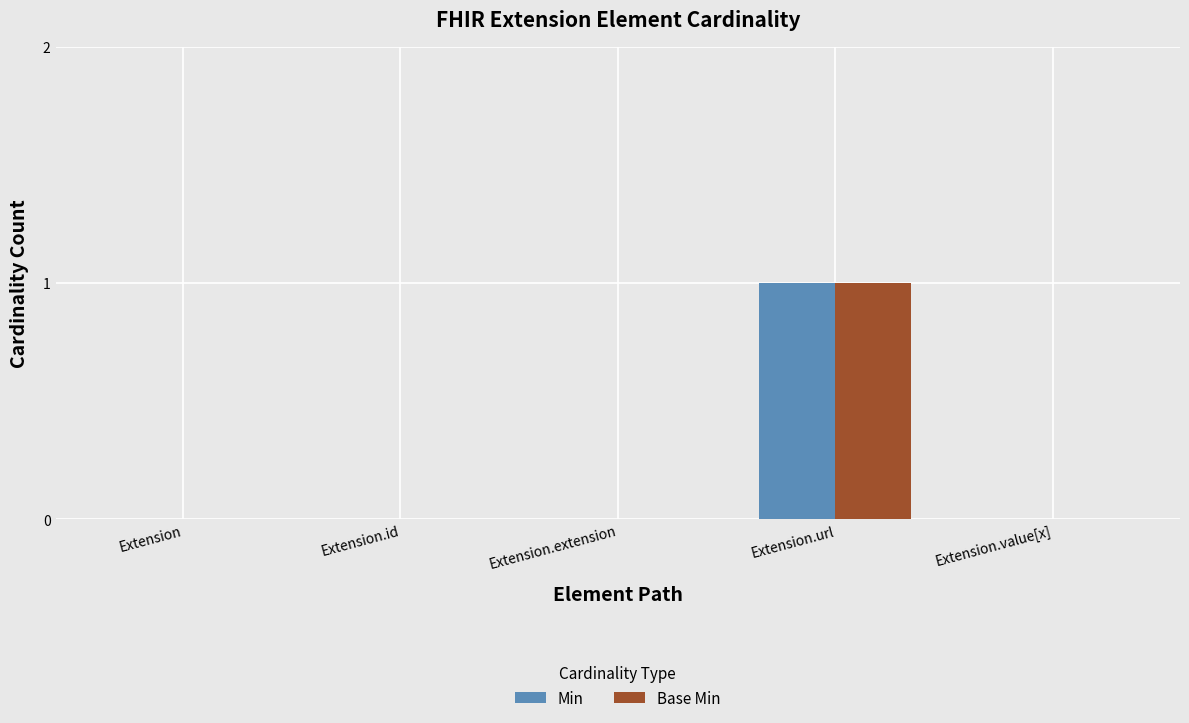

Does the chart contain stacked bars?

No